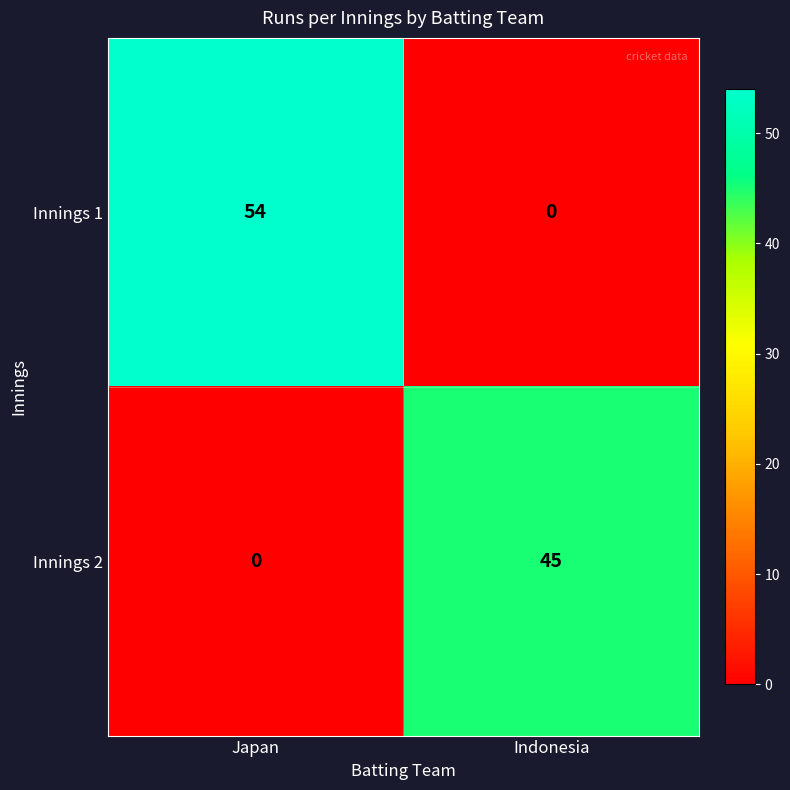

Is the value of Innings 1 at Indonesia greater than the value of Innings 2 at Indonesia?

No